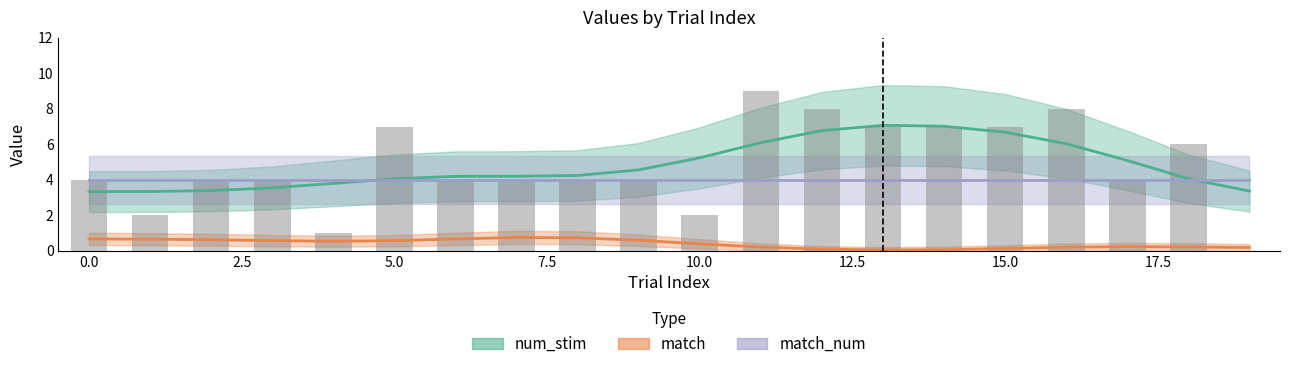

What is the value of the match_num bar at the 5th from the left?

4